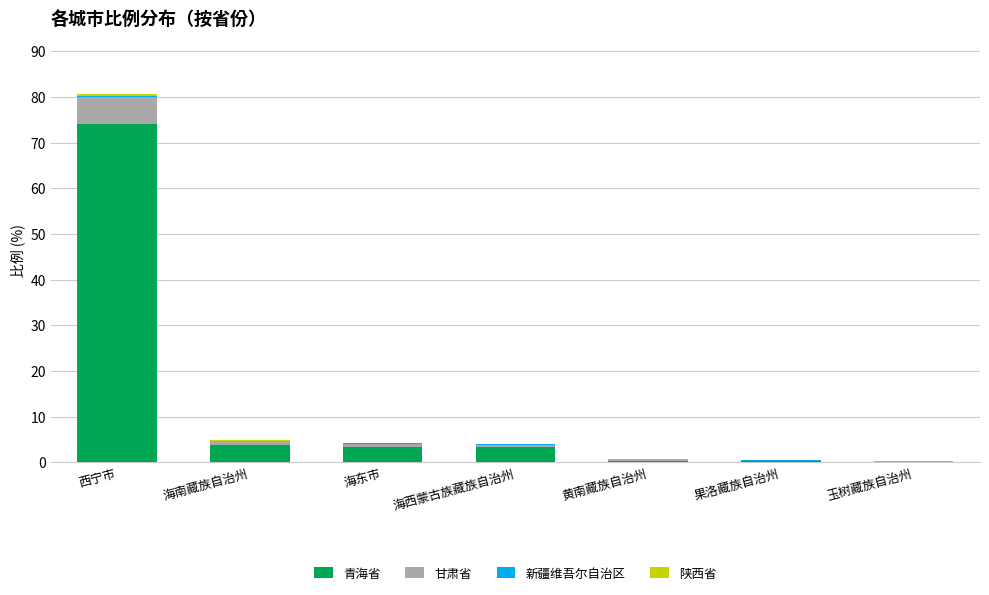

Are the bars horizontal?

No